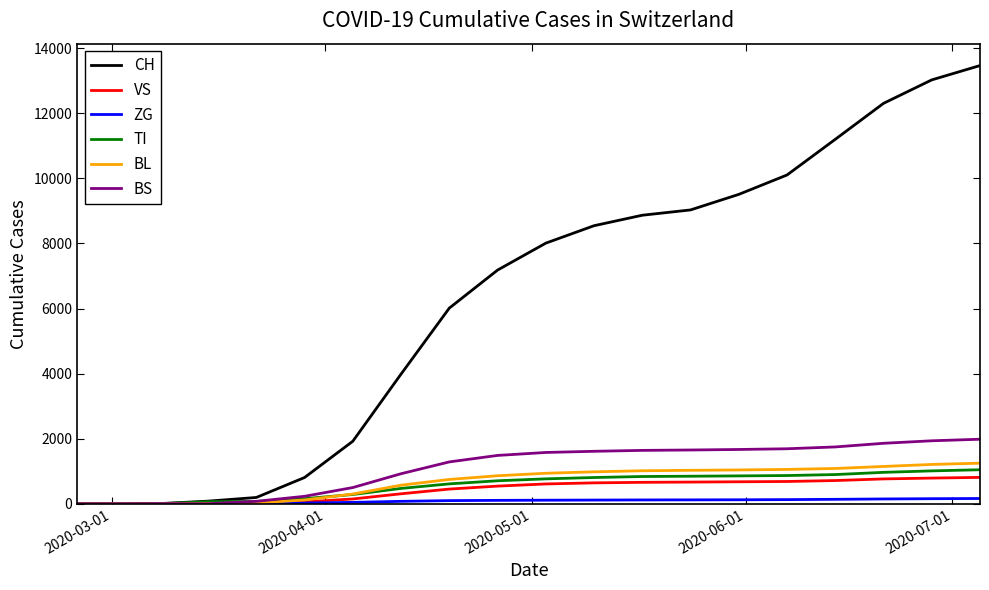

What is the maximum value for BL?

1246